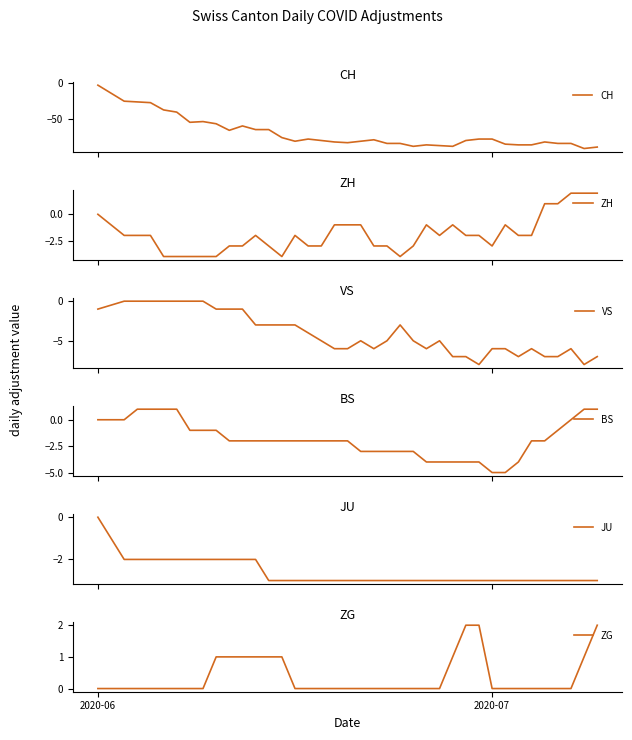

What is the lowest value of the ZH series?

-4